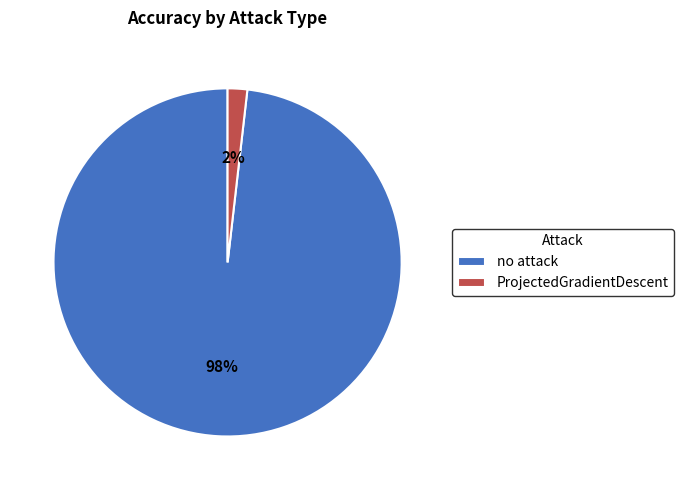

What is the largest slice in the pie chart?

no attack